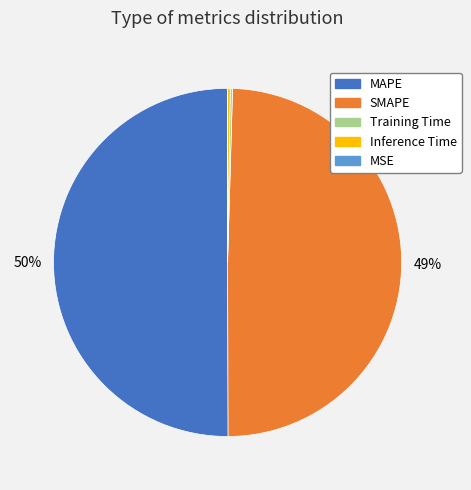

Which has a higher value, MAPE or SMAPE?

MAPE